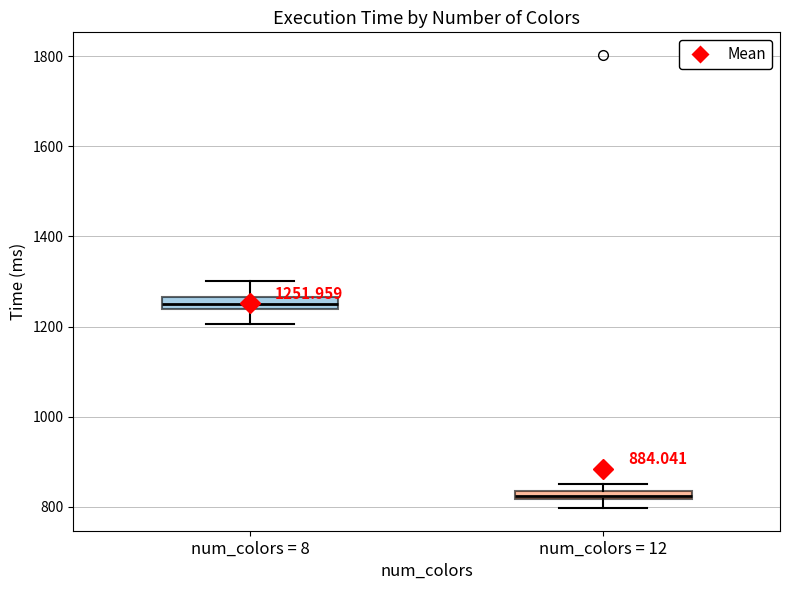

Which box's median line is the highest?

num_colors = 8